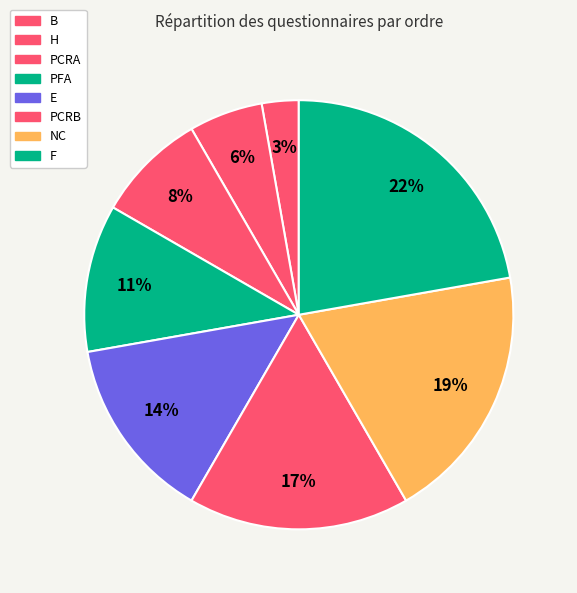

What is the ratio of the value at NC to the value at F?

0.9